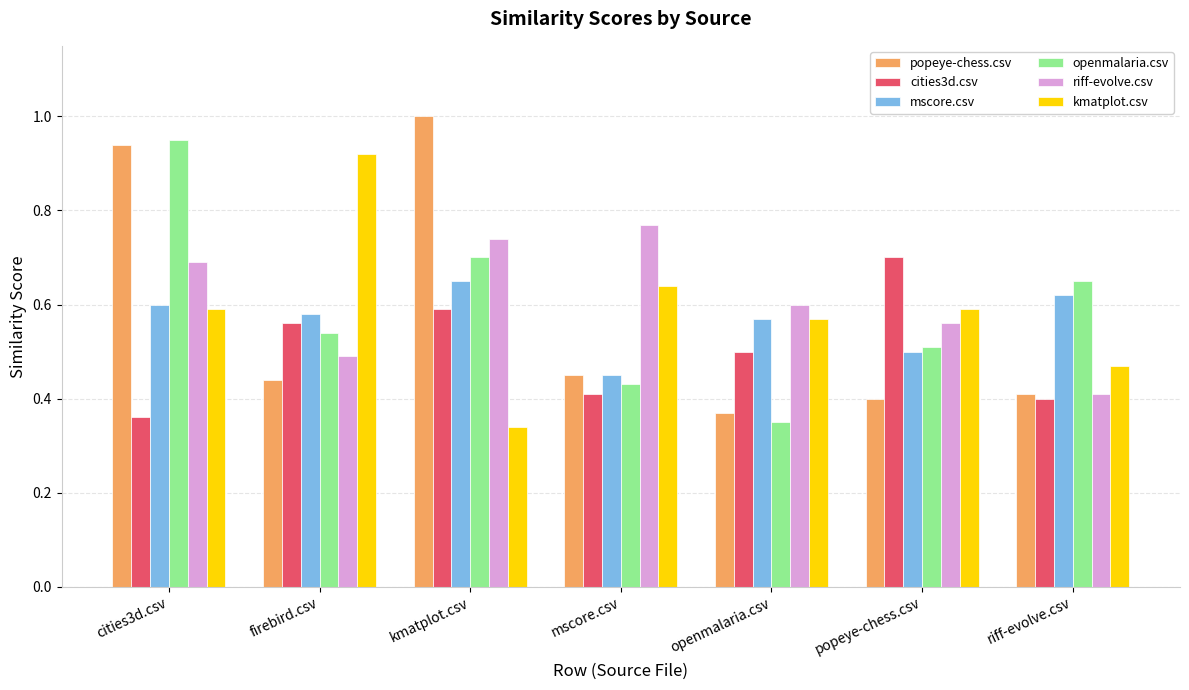

What is the greatest value displayed?

1.0